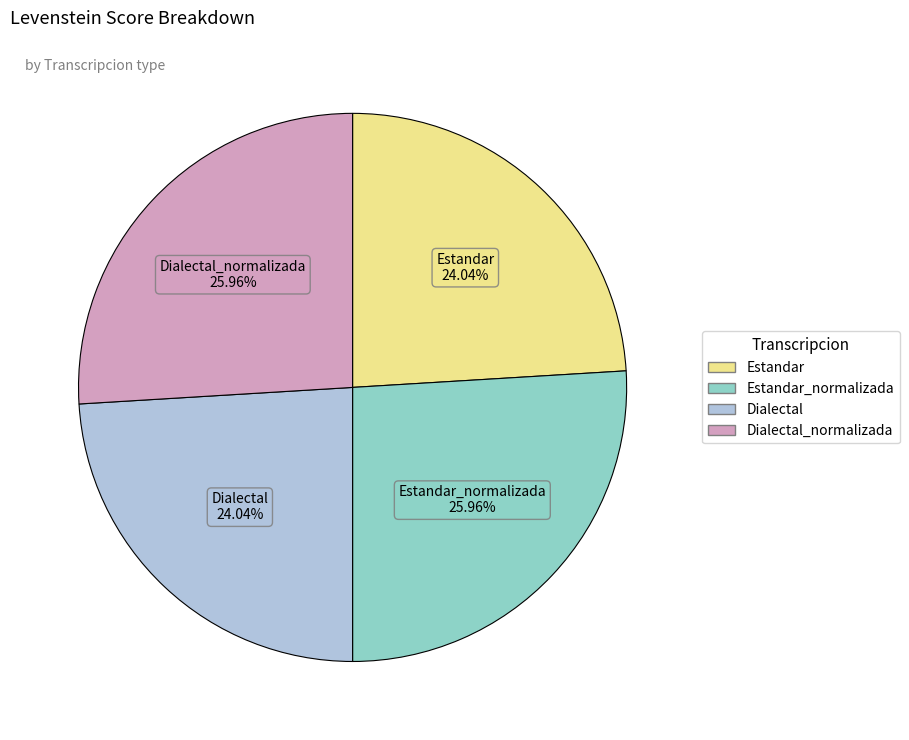

To the nearest percent, what is the difference between the largest and smallest slice percentages?

2%